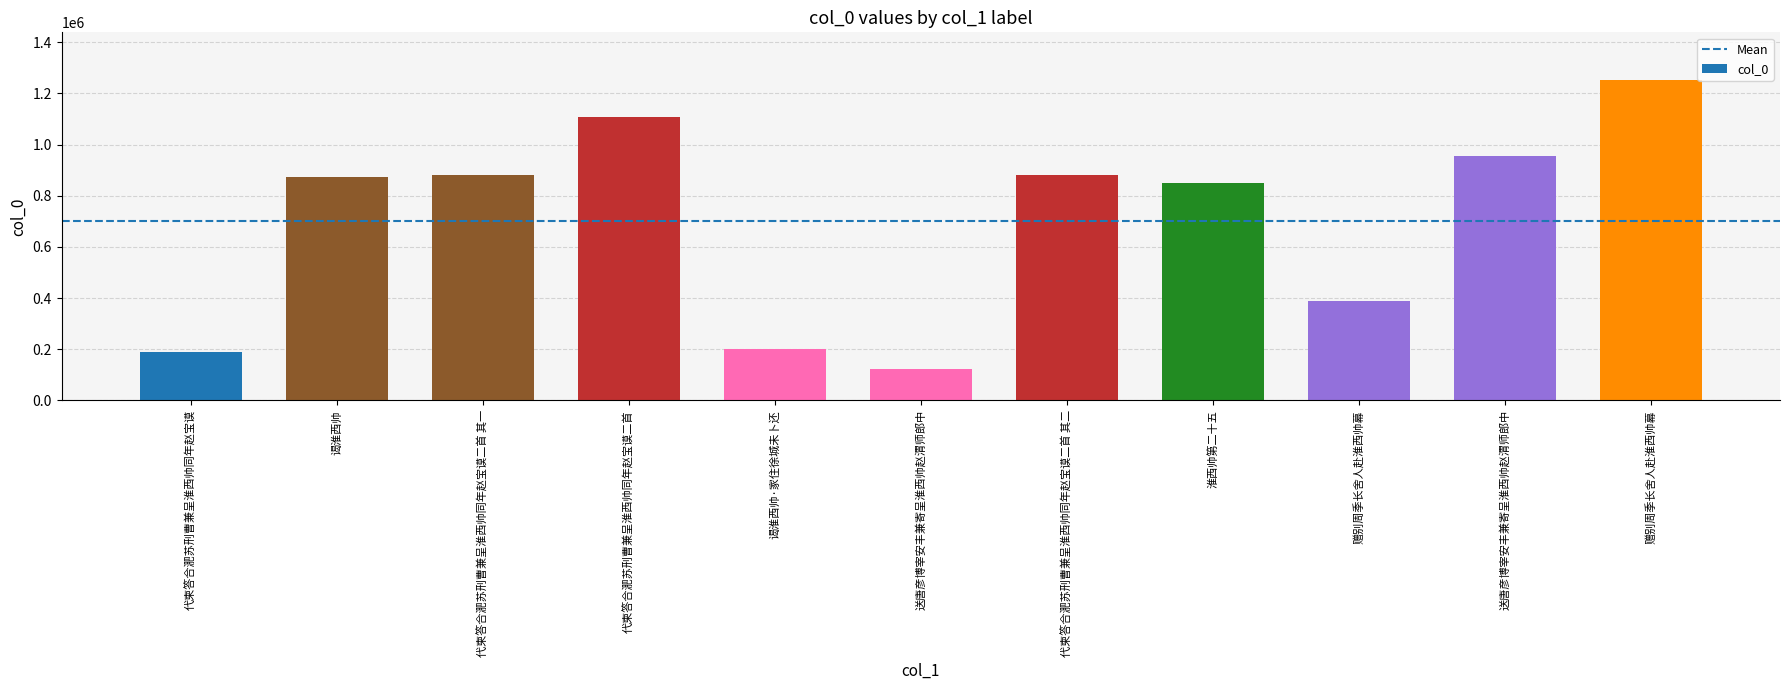

How many distinct data groups are displayed?

1